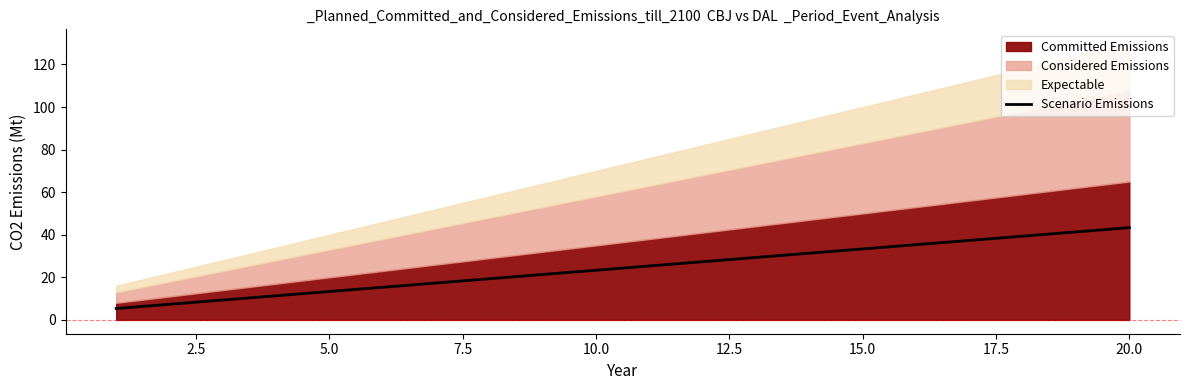

True or false: Scenario Emissions has a value of 23.3 at 10.0.

True